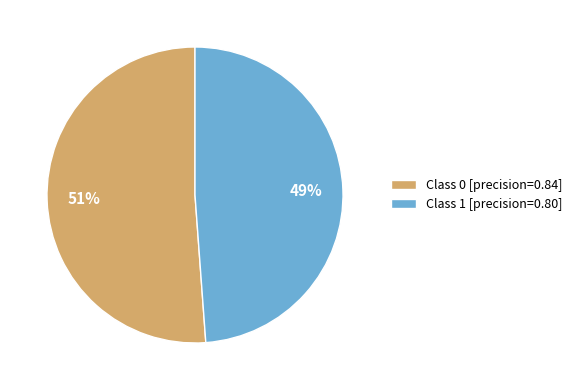

The Class 1 [precision=0.80] slice represents 35% of the pie. True or false?

False